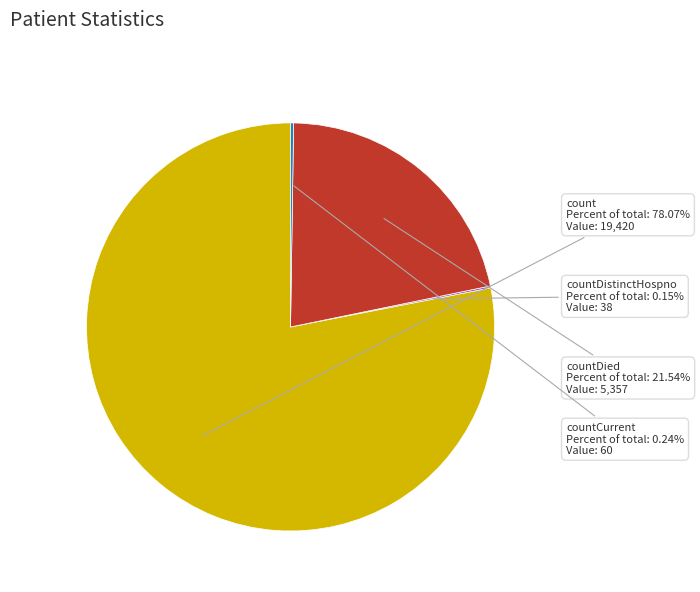

Which slice represents more than half of the pie?

count